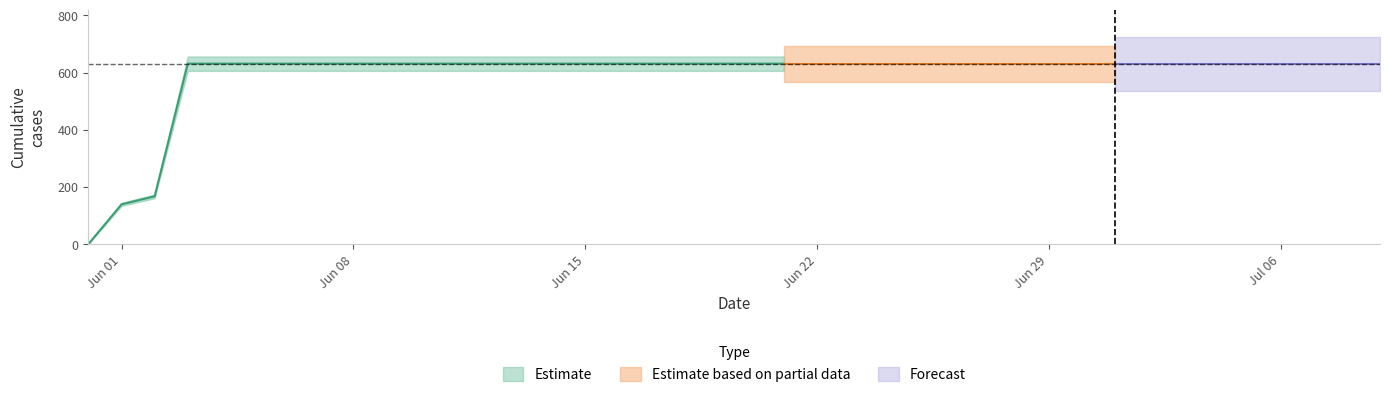

At which category does the chart reach its minimum across all series?

2020-05-31